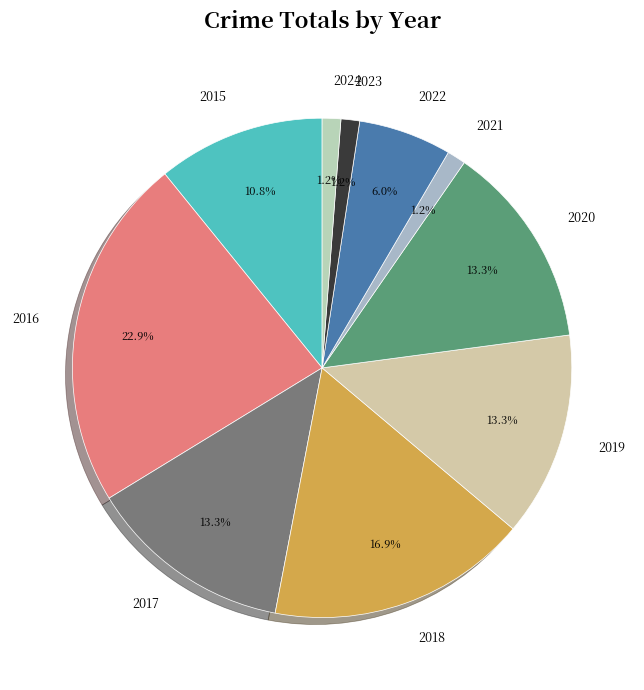

Which category has the biggest portion of the pie?

2016